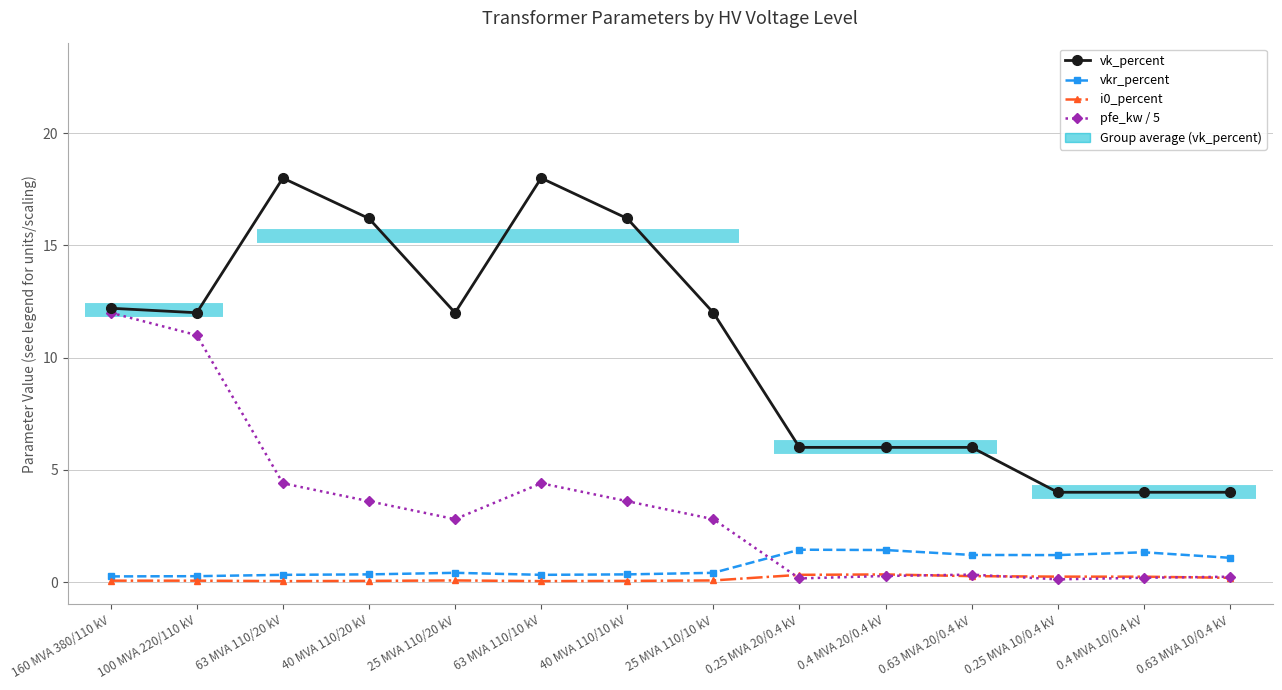

Is the value of pfe_kw / 5 at 0.4 MVA 20/0.4 kV greater than the value of vk_percent at 25 MVA 110/20 kV?

No